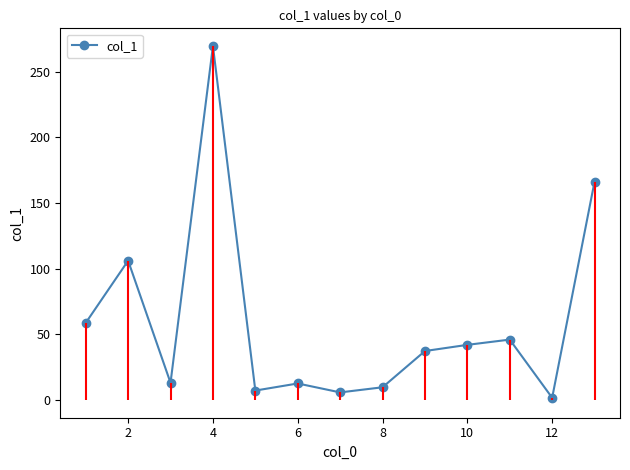

The value of col_1 at 8 is 9.7. True or false?

True